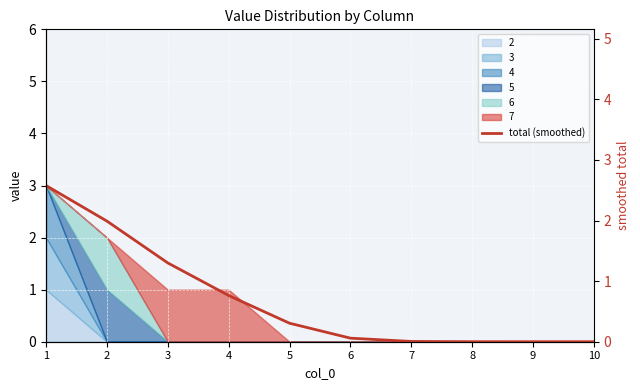

What is the sum of all values?

7.0